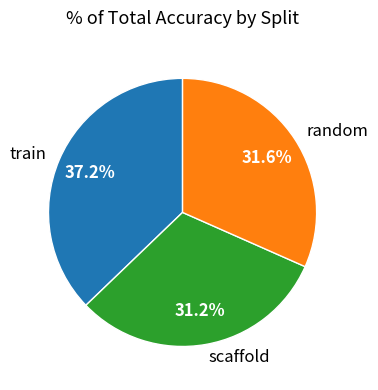

Which slice is the largest?

train